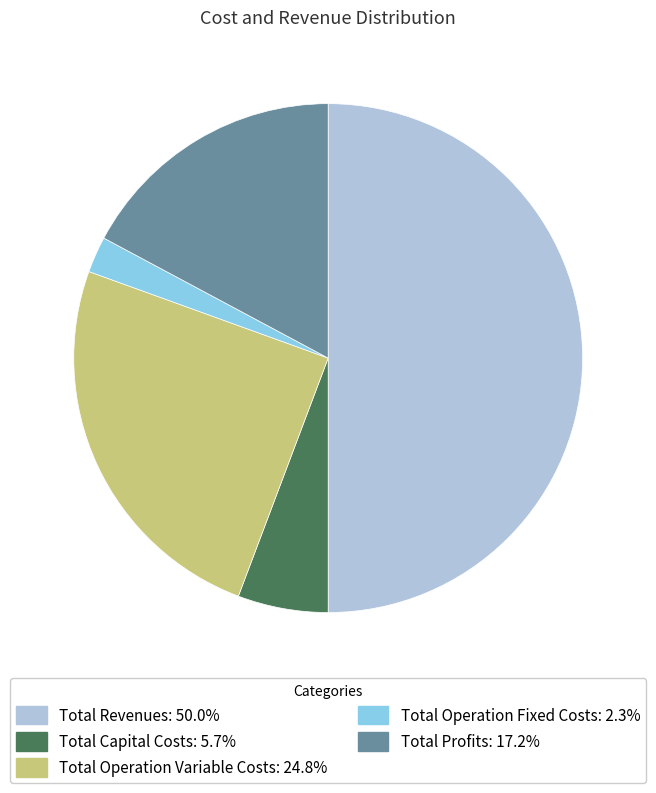

Is Total Operation Fixed Costs: 2.3% the majority of the pie?

No